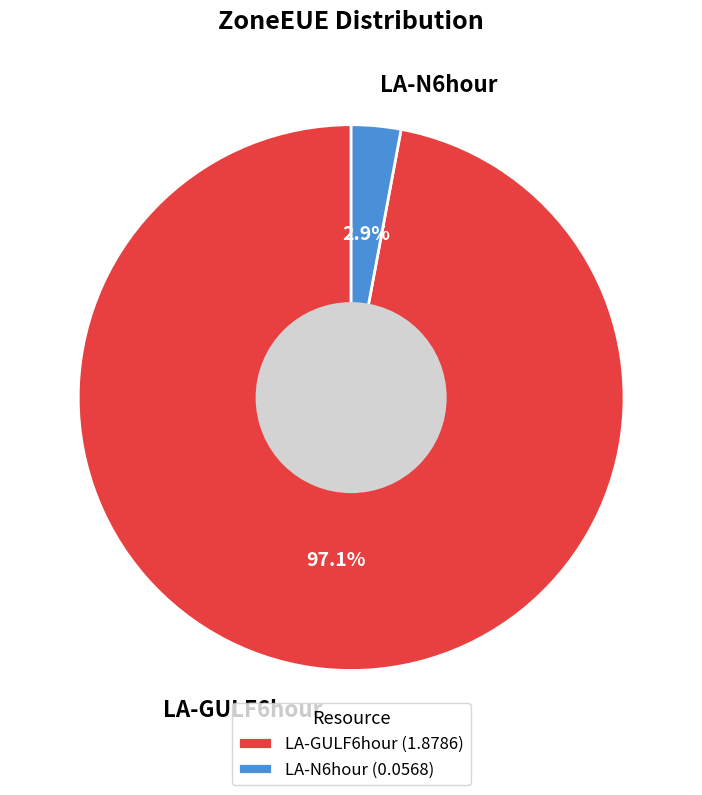

What is the majority slice?

LA-GULF6hour